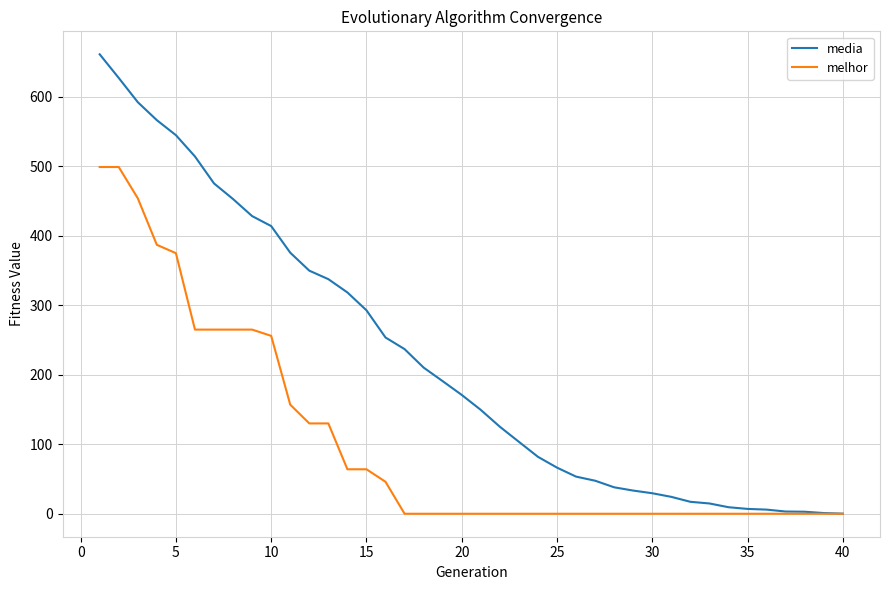

What is the greatest value displayed?

661.2